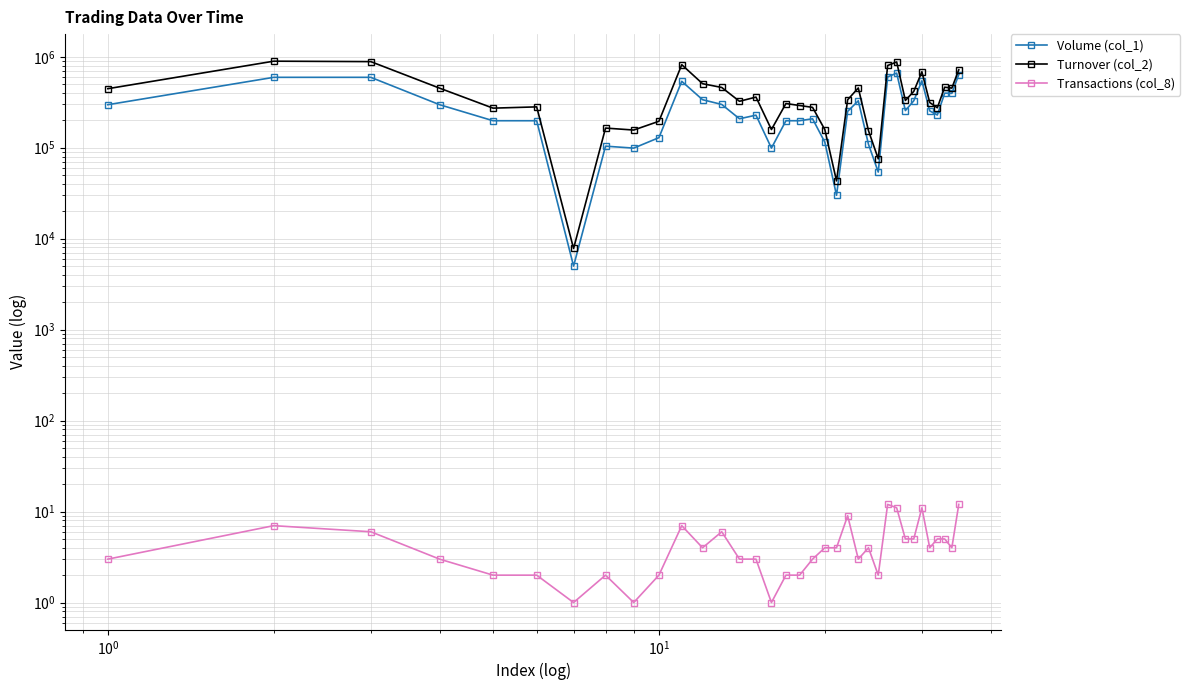

Rank the series by their average value, from lowest to highest.

Transactions (col_8), Volume (col_1), Turnover (col_2)